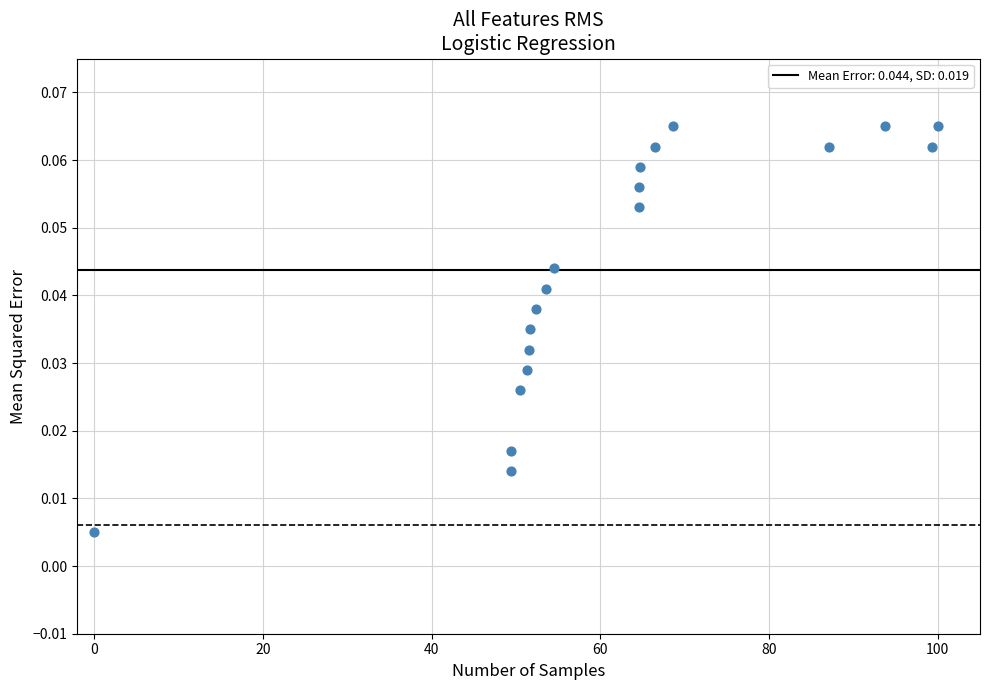

What is the range of X values (max minus min)?

100.0